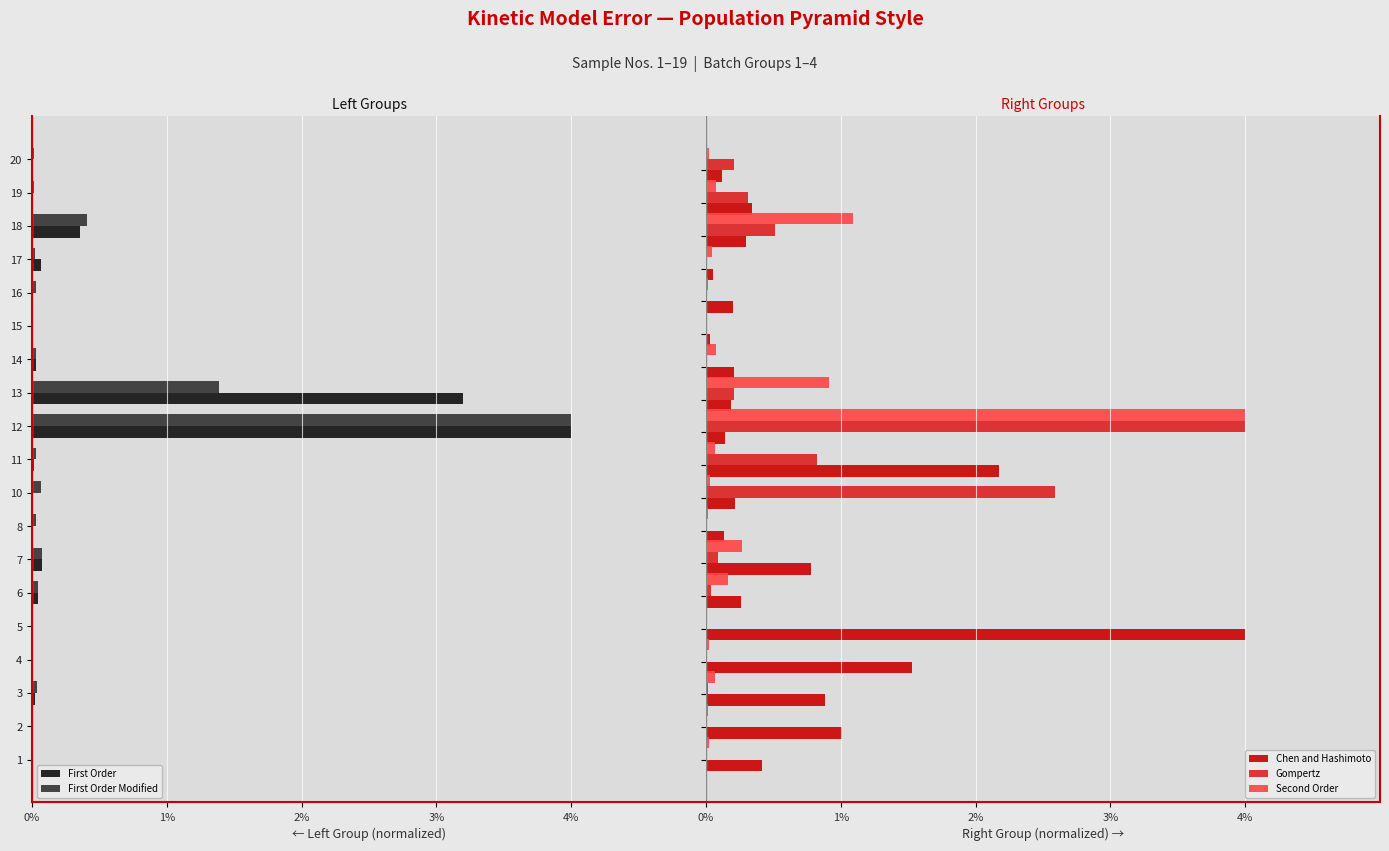

What is the maximum value for Second Order?

4.0